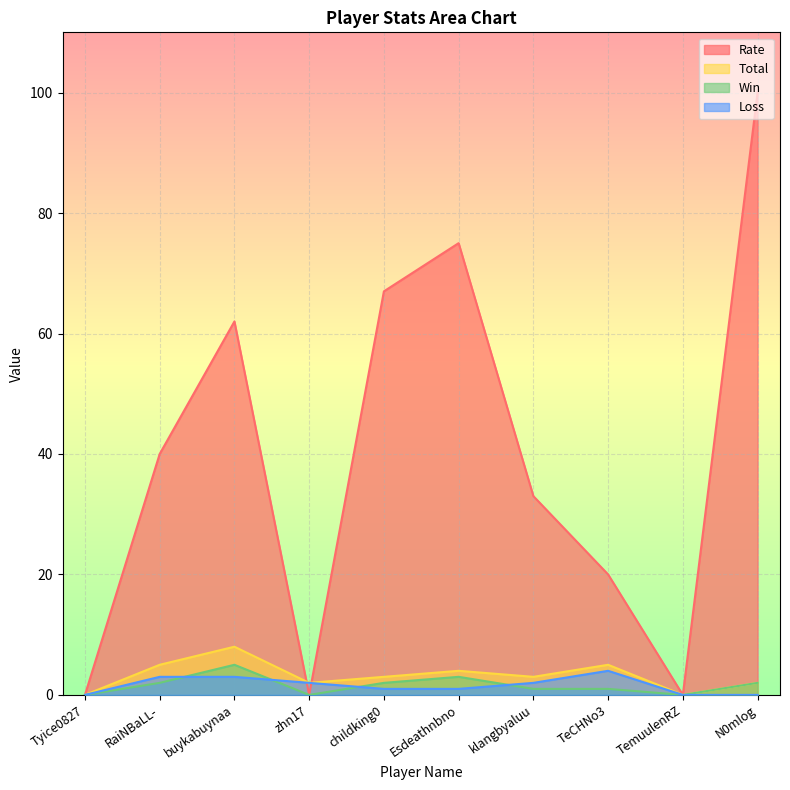

Reading left to right, extract all data points from this chart.

Rate: Tyice0827=0	RaiNBaLL-=40	buykabuynaa=62	zhn17=0	childking0=67	Esdeathnbno=75	klangbyaluu=33	TeCHNo3=20	TemuulenRZ=0	N0mlog=100
Total: Tyice0827=0	RaiNBaLL-=5	buykabuynaa=8	zhn17=2	childking0=3	Esdeathnbno=4	klangbyaluu=3	TeCHNo3=5	TemuulenRZ=0	N0mlog=2
Win: Tyice0827=0	RaiNBaLL-=2	buykabuynaa=5	zhn17=0	childking0=2	Esdeathnbno=3	klangbyaluu=1	TeCHNo3=1	TemuulenRZ=0	N0mlog=2
Loss: Tyice0827=0	RaiNBaLL-=3	buykabuynaa=3	zhn17=2	childking0=1	Esdeathnbno=1	klangbyaluu=2	TeCHNo3=4	TemuulenRZ=0	N0mlog=0